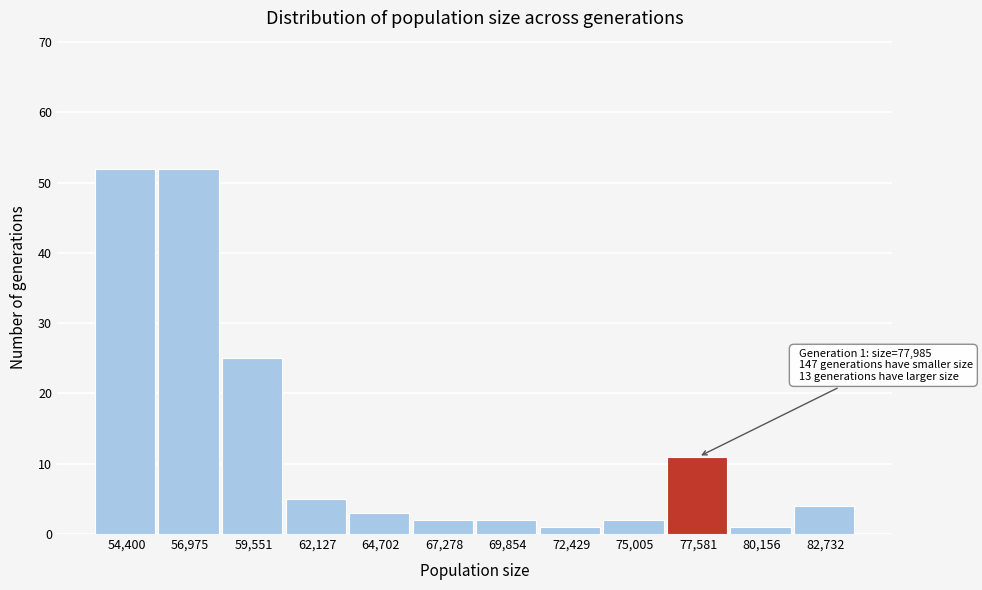

Reading left to right, transcribe all the data shown in this chart.

52	52	25	5	3	2	2	1	2	11	1	4